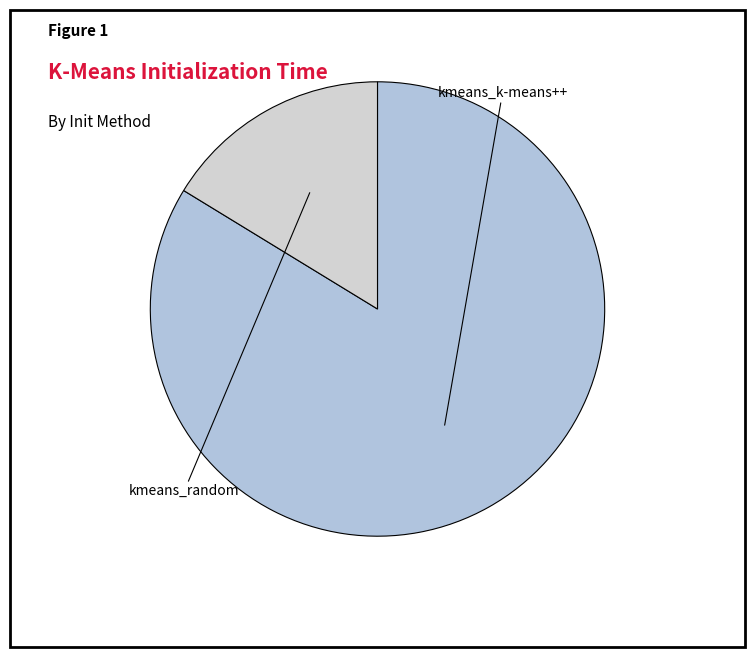

What is the ratio of the value at kmeans_random to the value at kmeans_k-means++?

0.2